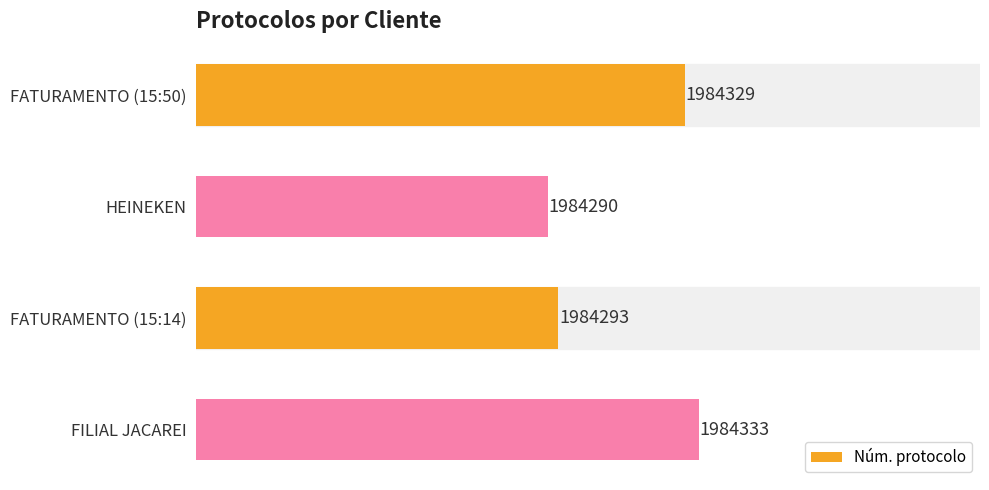

Does the chart contain any negative values?

No